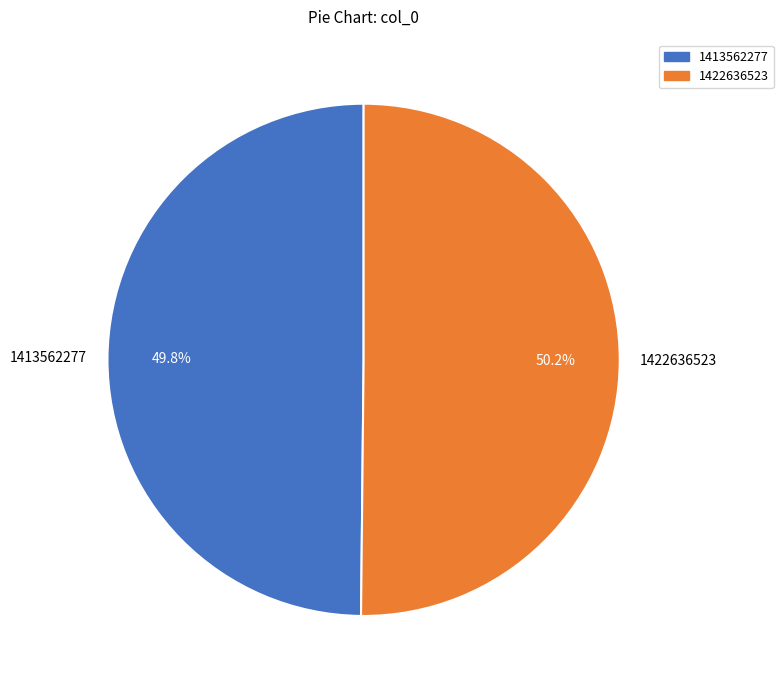

To the nearest percent, what is the average slice percentage?

50%